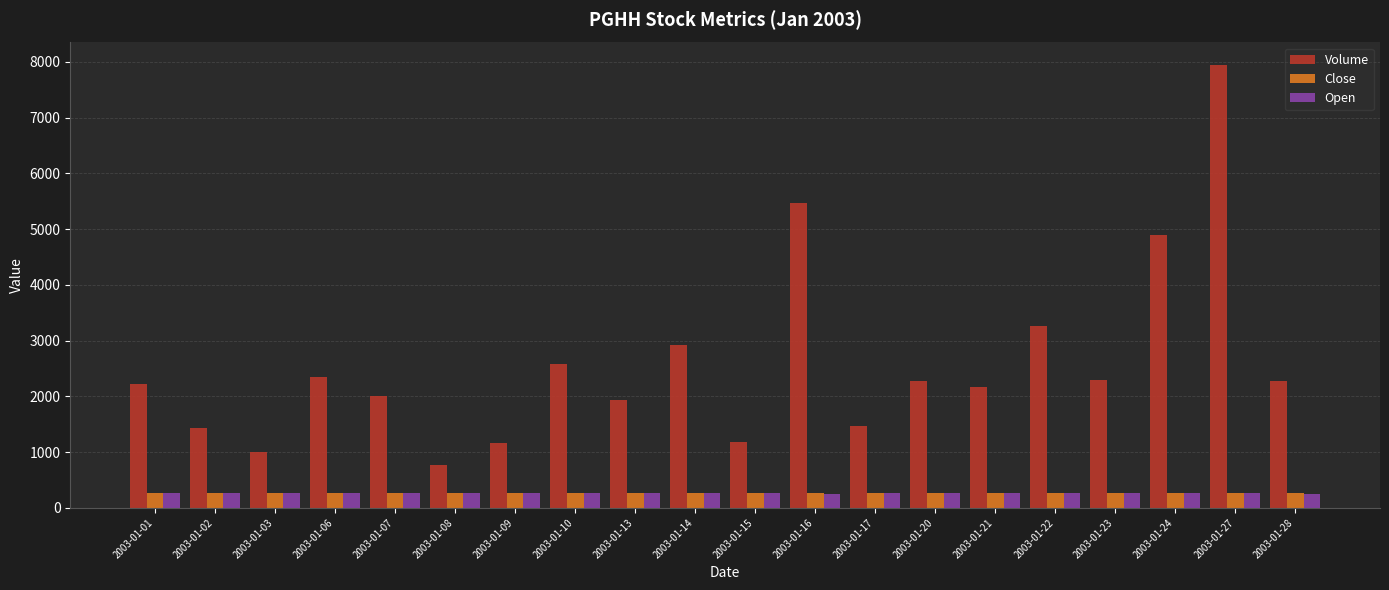

Read the Close value at 2003-01-17.

263.1